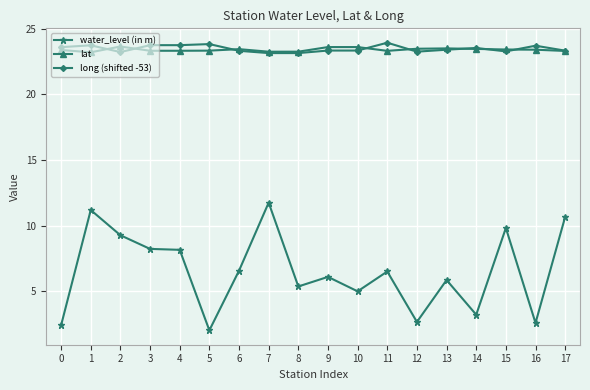

The value of lat at 6 is 23.4. True or false?

True